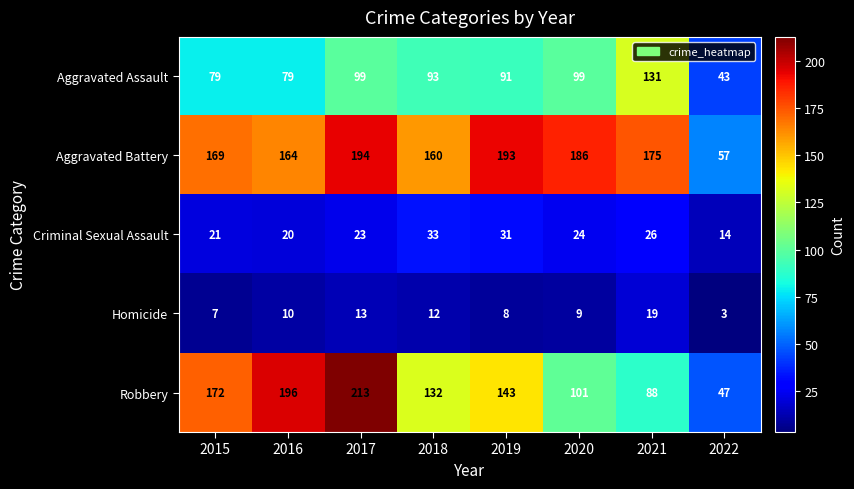

At which category is the sum across all series the highest?

2017